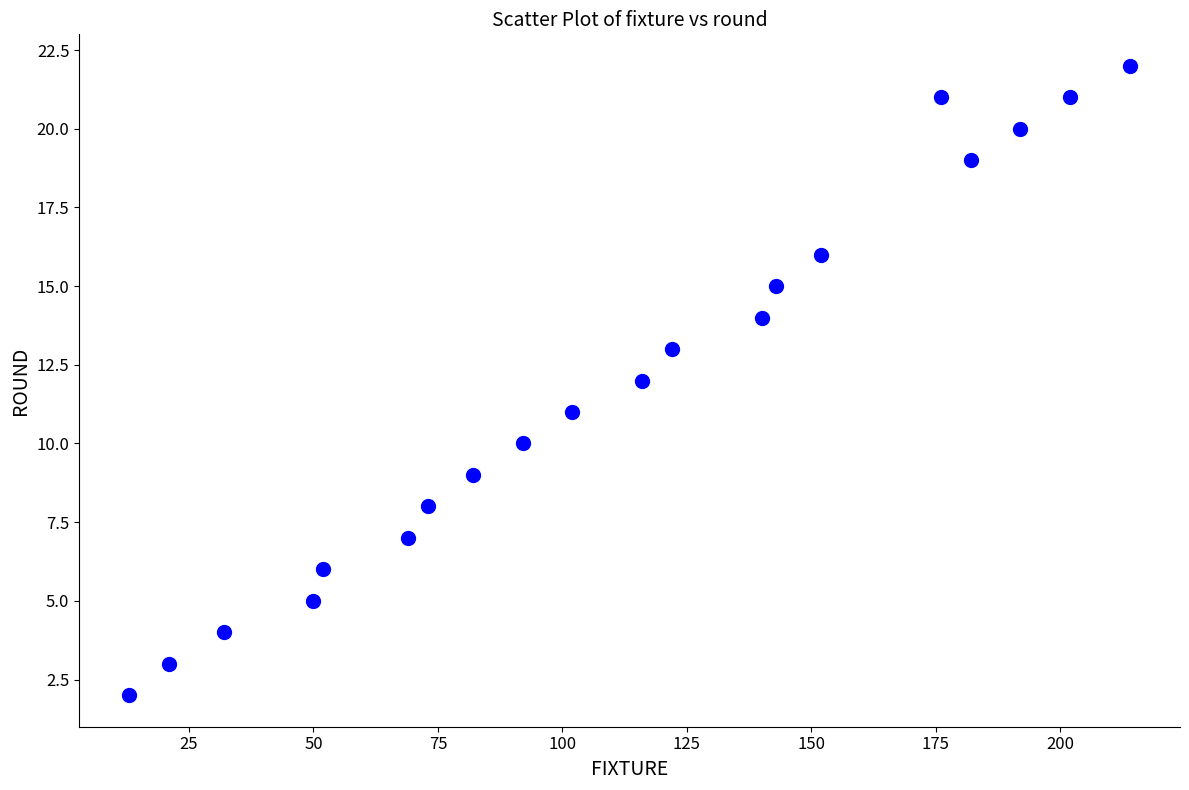

What is the range of Y values (max minus min)?

20